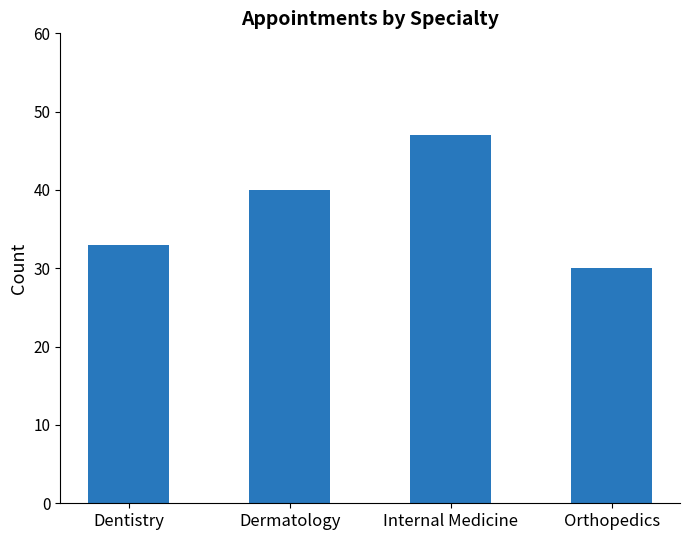

What position from the right is Orthopedics?

1